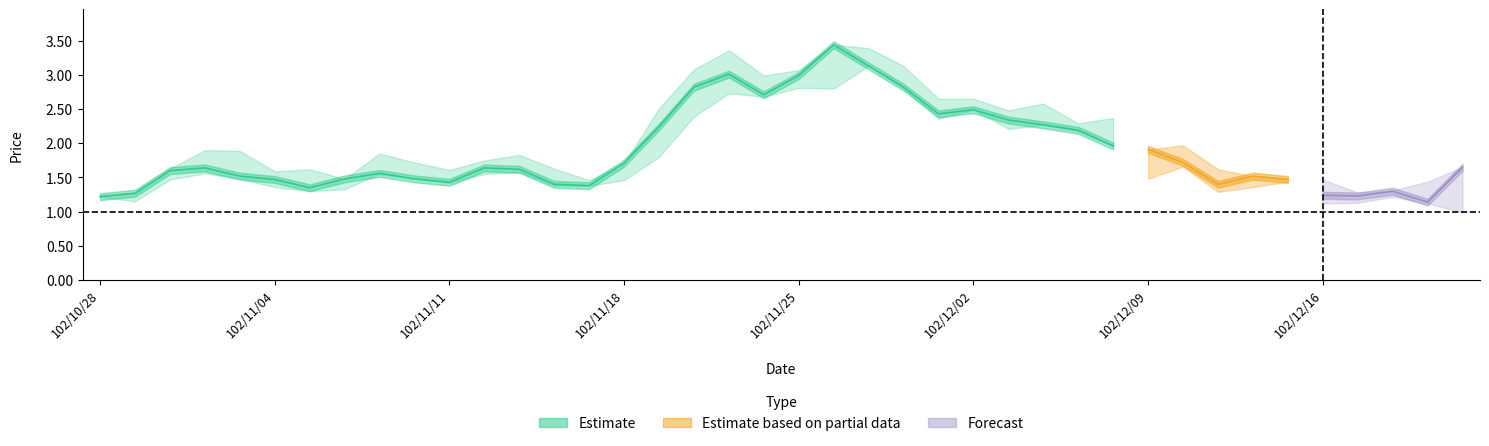

What is the label of the 31st point from the right?

102/11/08